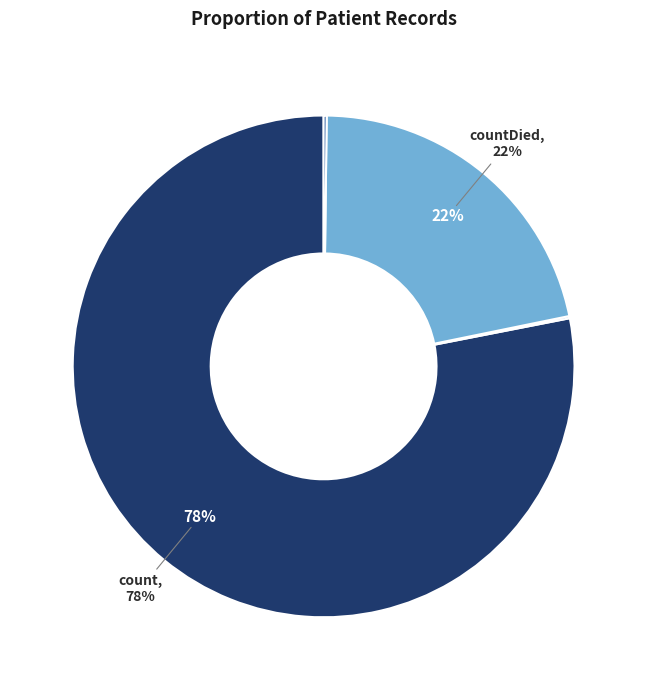

To the nearest percent, what is the difference between the largest and smallest slice percentages?

78%